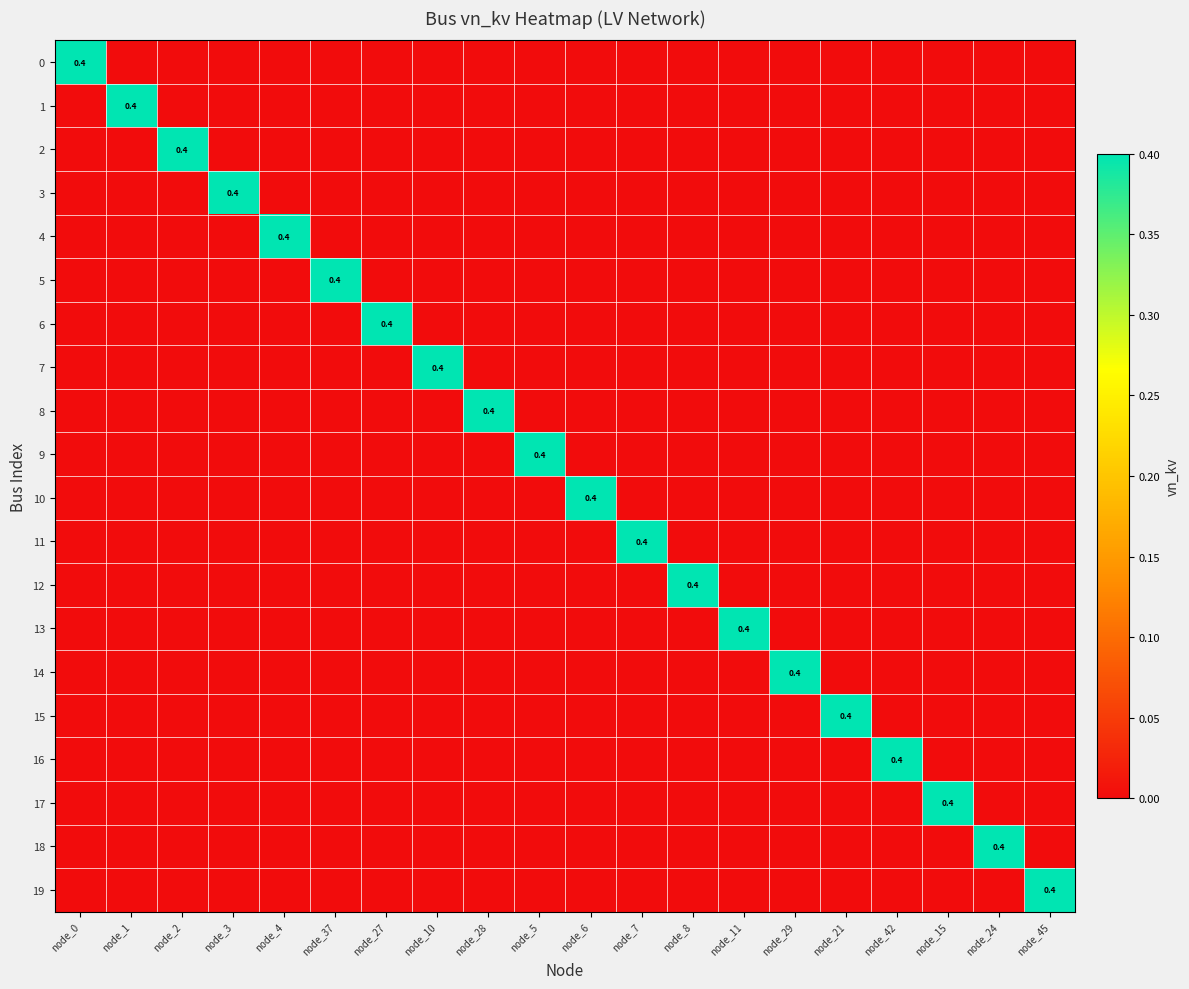

At which label does 17 reach its minimum?

node_0